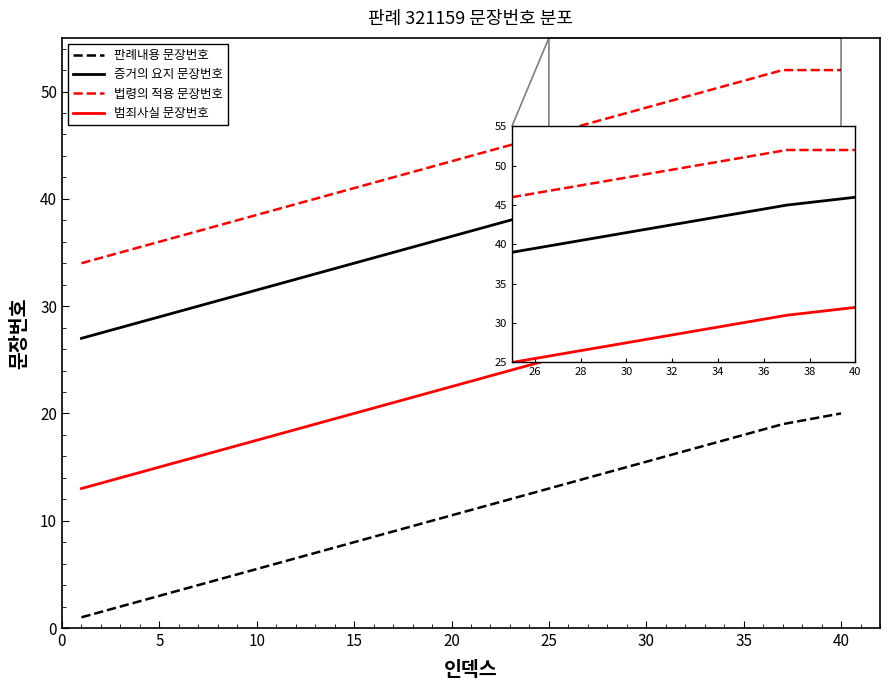

Which series has the largest total across all categories?

법령의 적용 문장번호